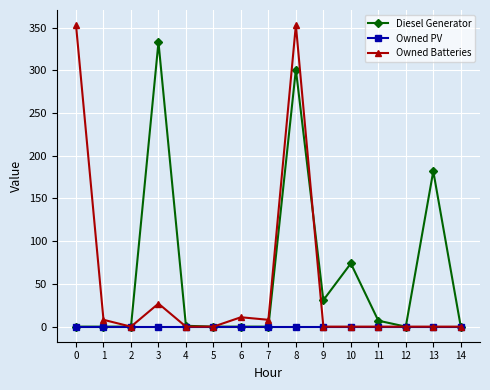

Which series changed the most between 0 and 12?

Owned Batteries